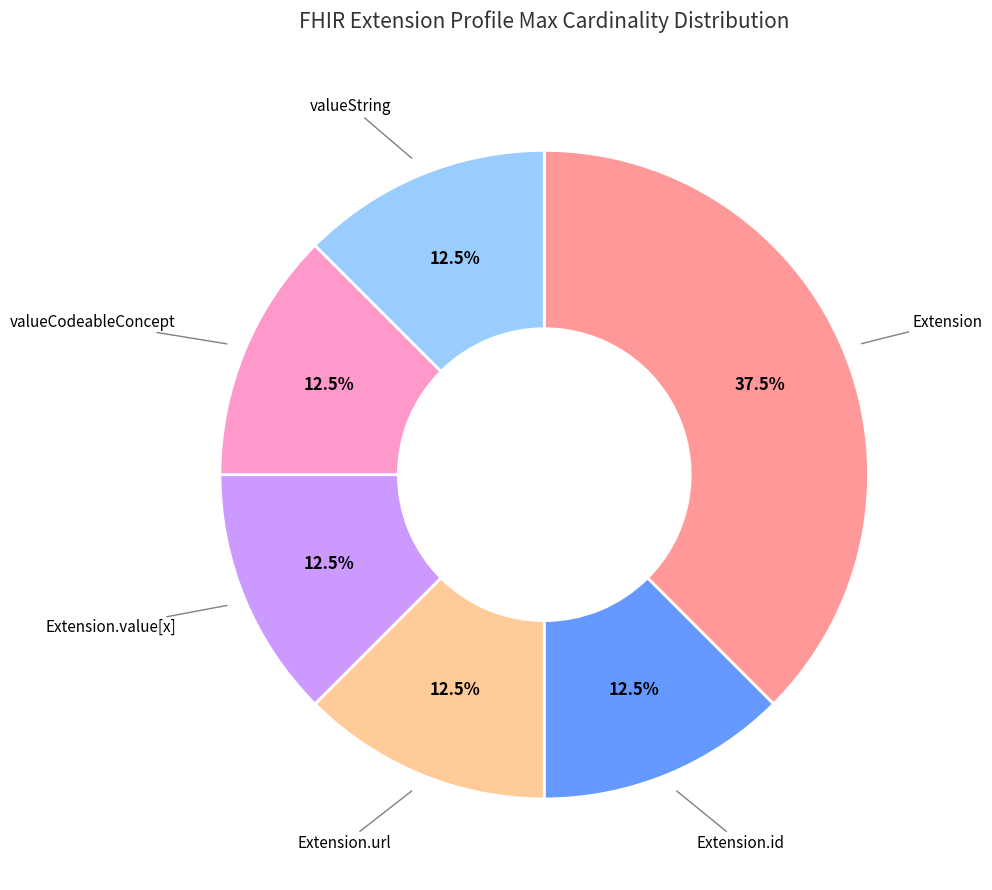

Is there a majority slice in this chart?

No